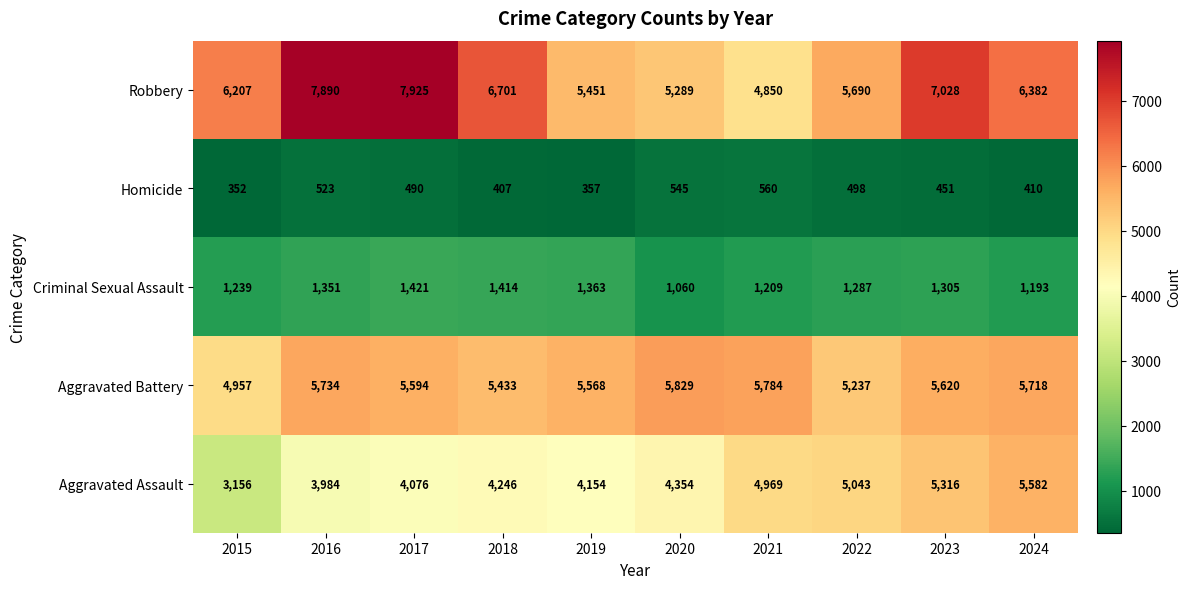

Which series has the widest spread of values?

Robbery